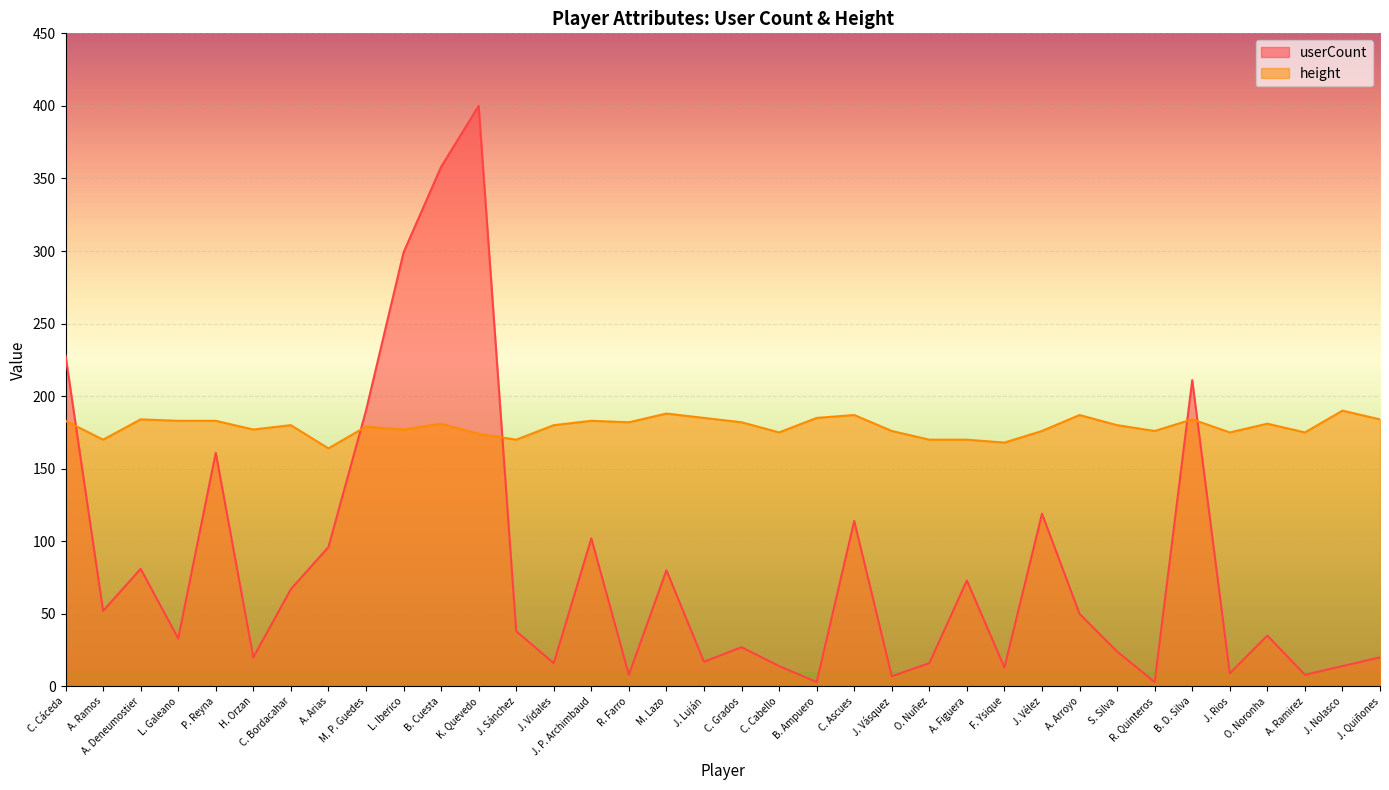

Between H. Orzan and O. Nuñez, which series saw the biggest shift?

height